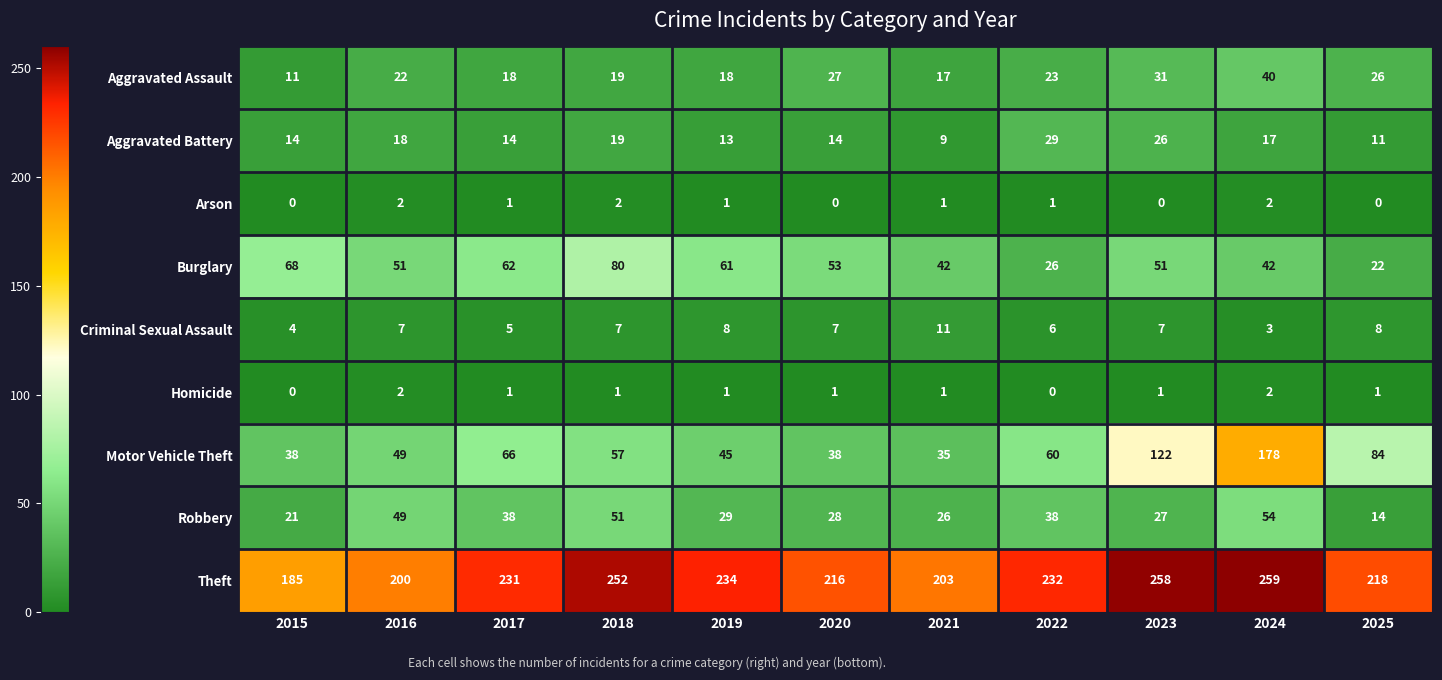

Read the Burglary value at 2024, to the nearest 10.

40